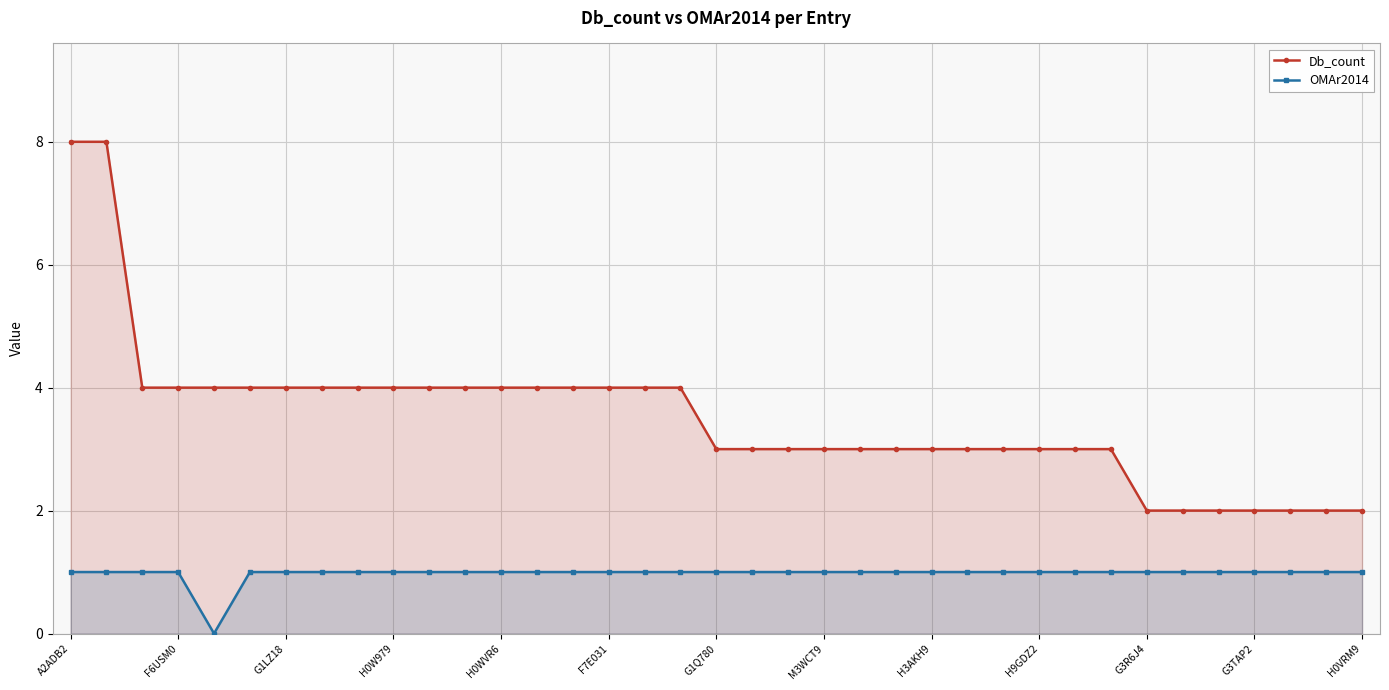

What is the total value across all series at 32?

3